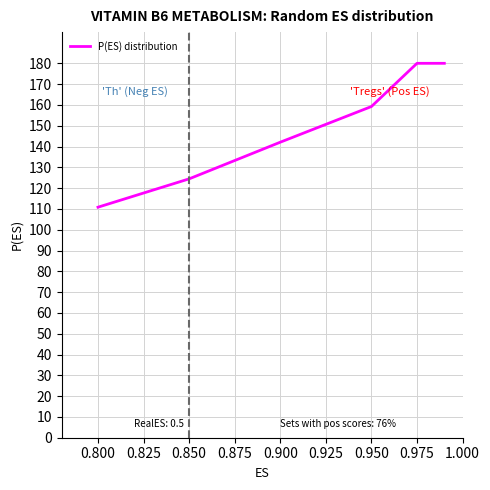

What is the smallest value displayed?

110.8